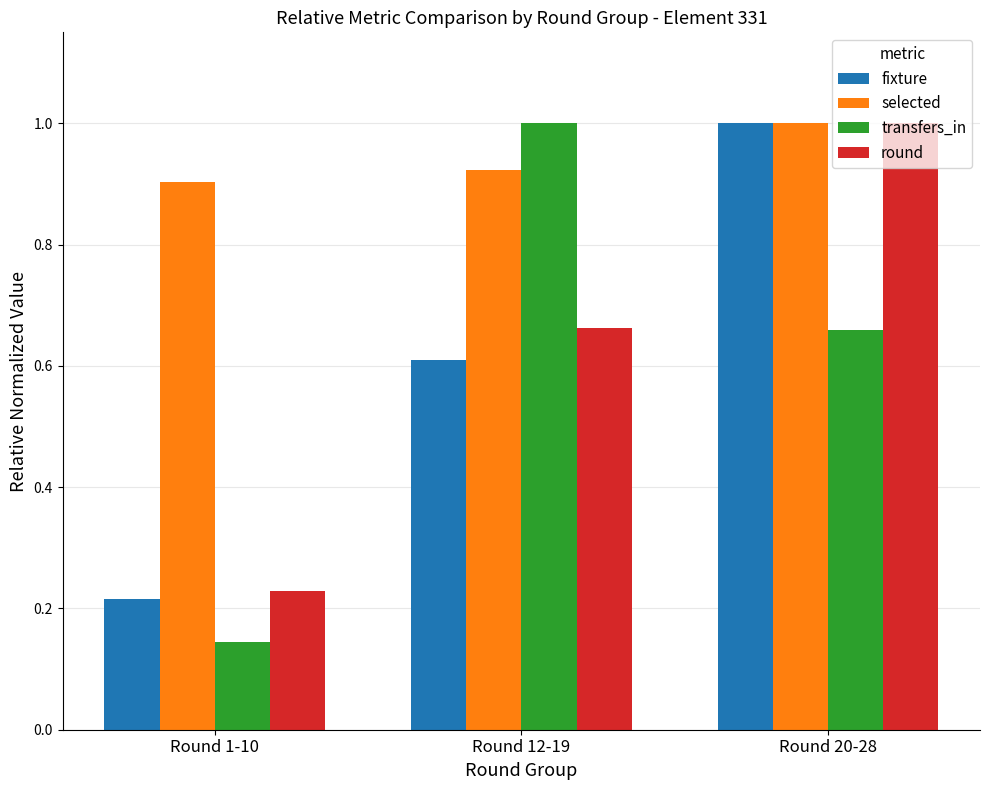

What are all the series names shown in the legend?

fixture, selected, transfers_in, round